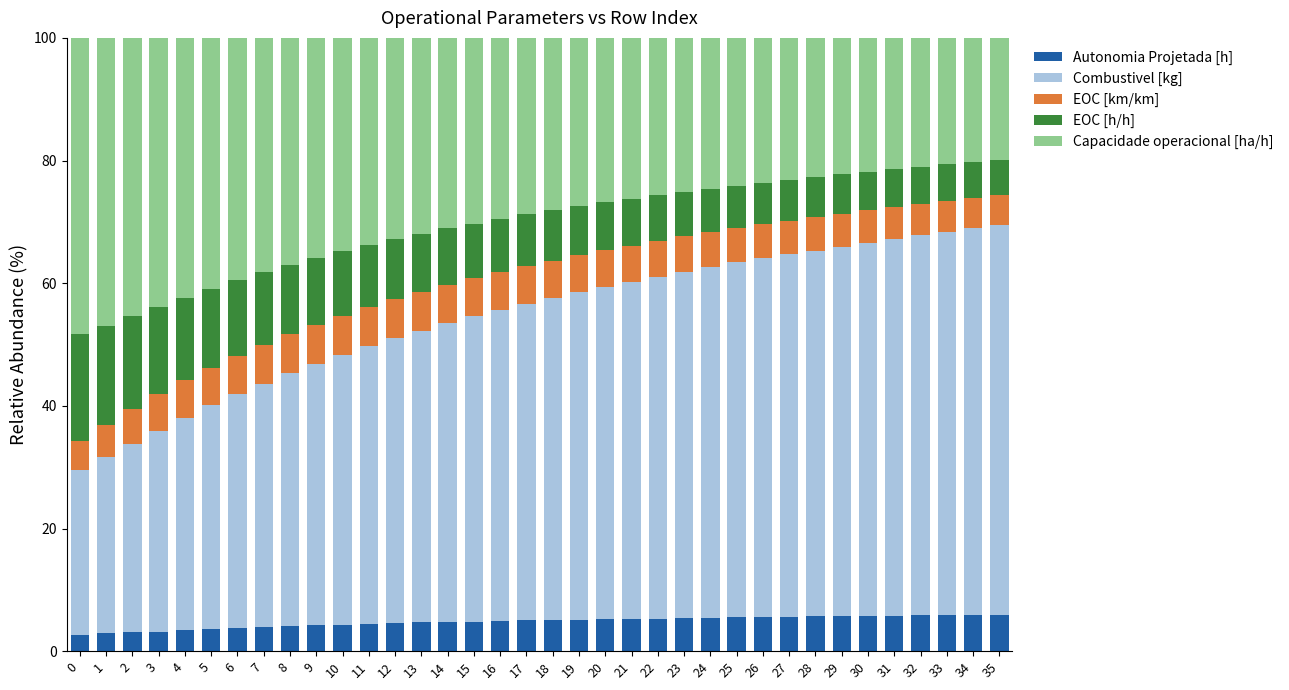

How many data points does each series have?

36